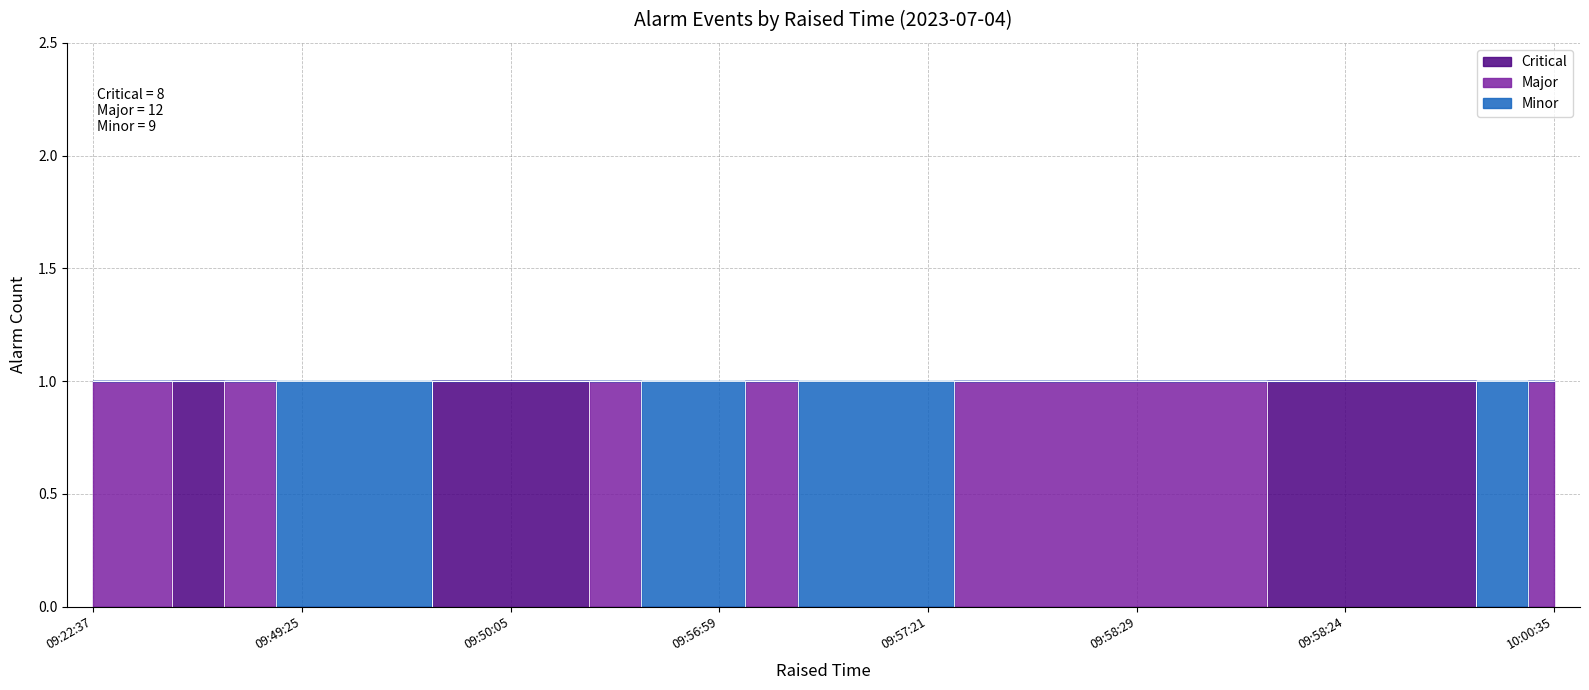

Is it true that Minor equals 2 at 10:00:15?

False